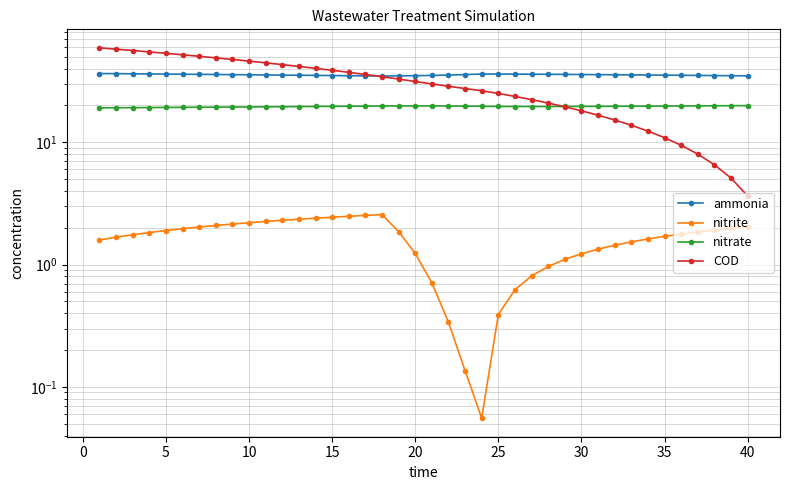

Which series changed the most between 30 and 20?

COD